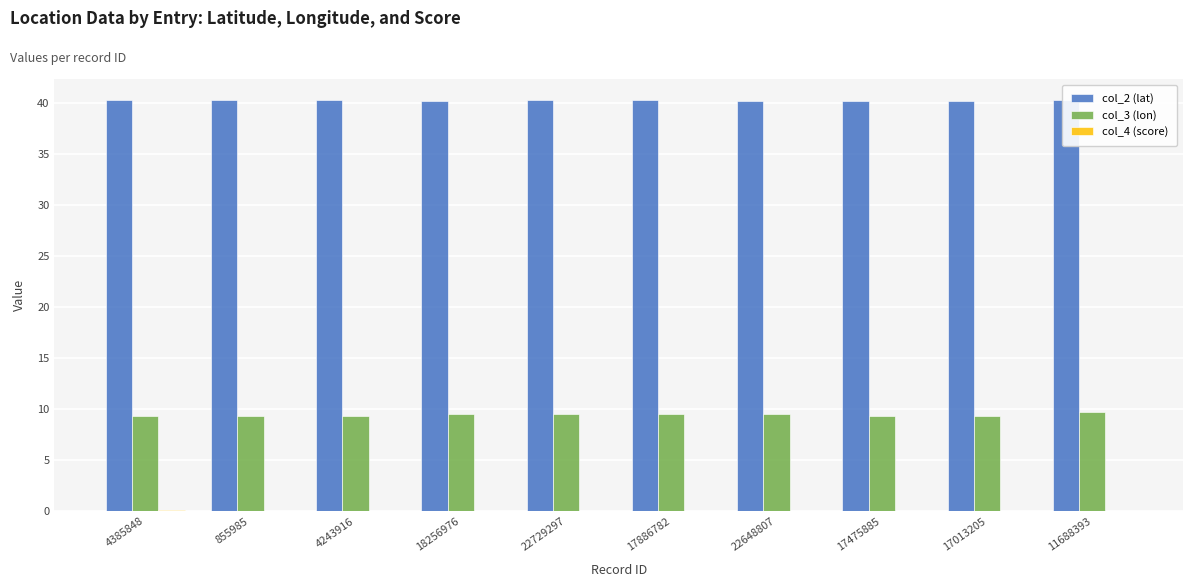

Rank the series by their average value, from highest to lowest.

col_2 (lat), col_3 (lon), col_4 (score)